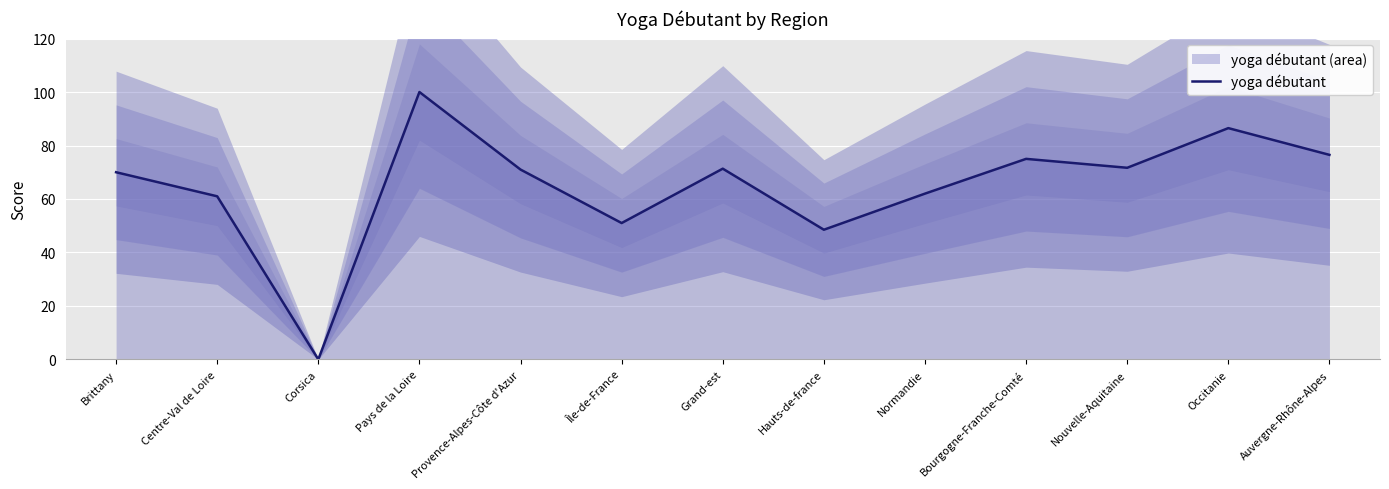

Where is the first local maximum?

Pays de la Loire